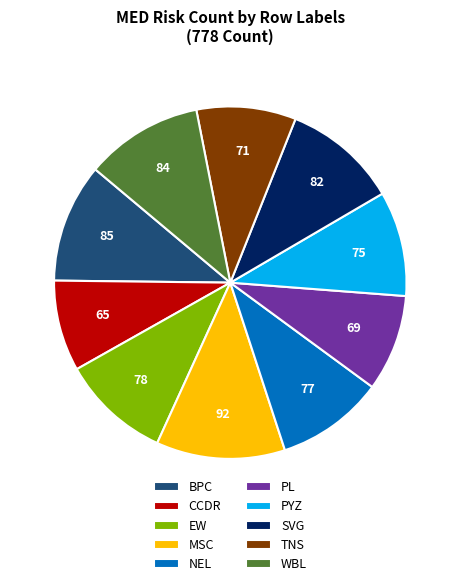

Is the sum of EW and SVG greater than half?

No